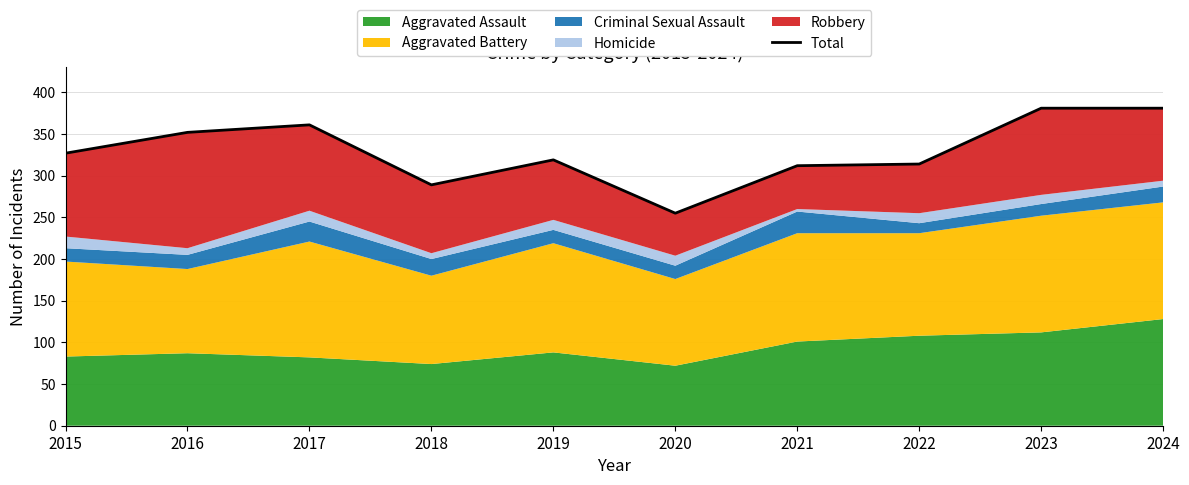

The chart shows a value of 74 at 2020. True or false?

False